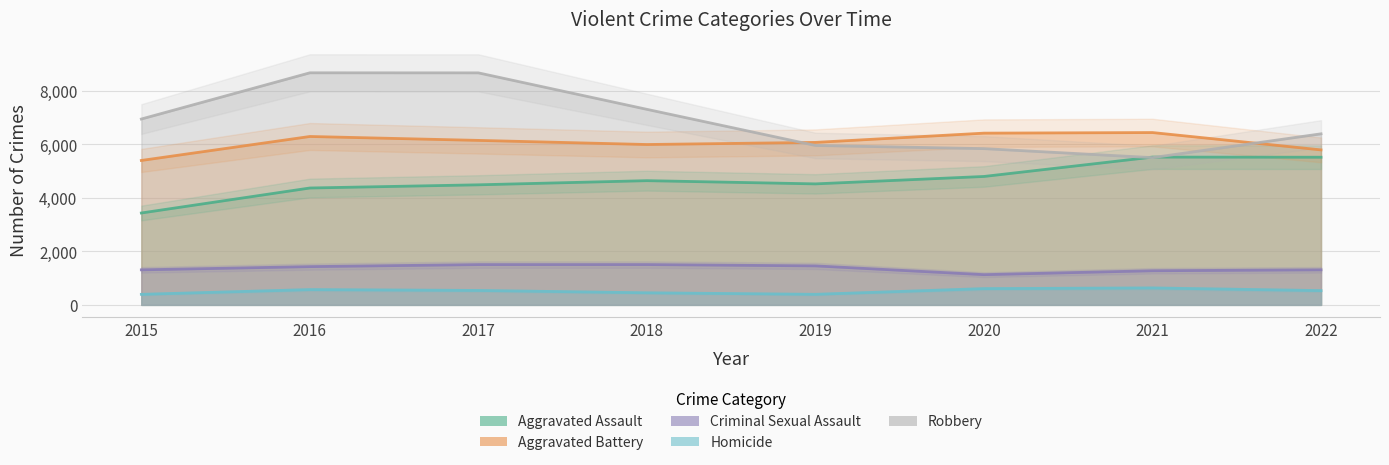

What is the sum of the Aggravated Assault values at 2022 and 2021?

11039